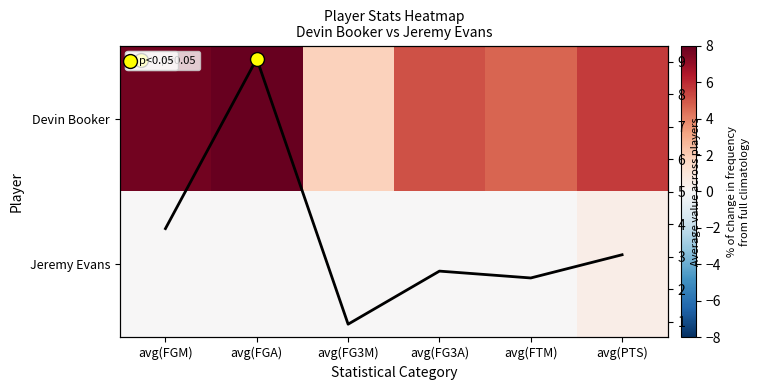

What is the approximate value of Devin Booker at avg(FG3M)?

1.8